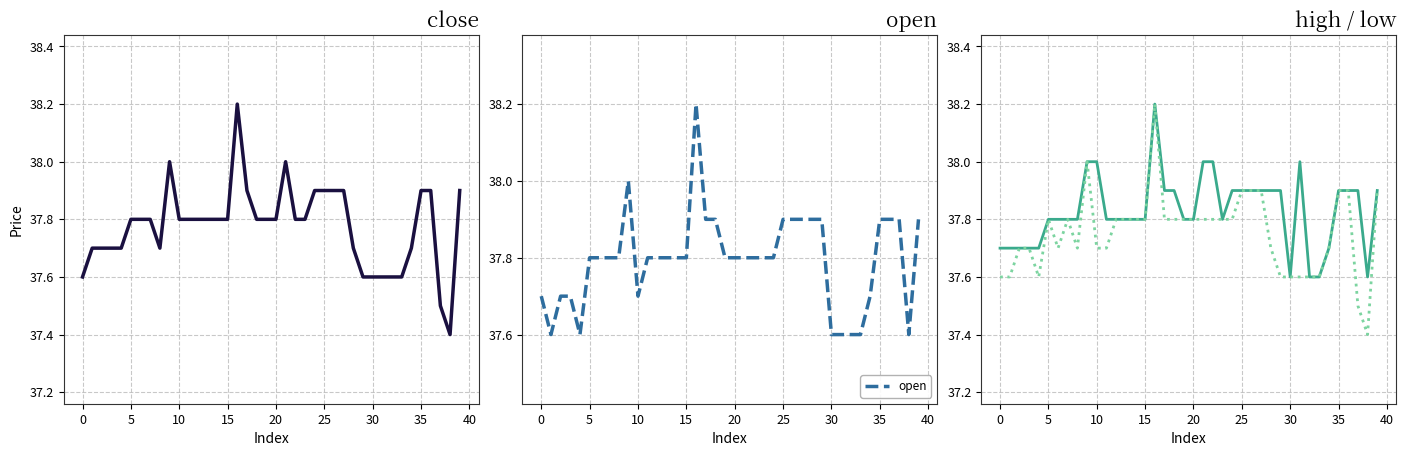

What is the label of the 13th point from the right?

27